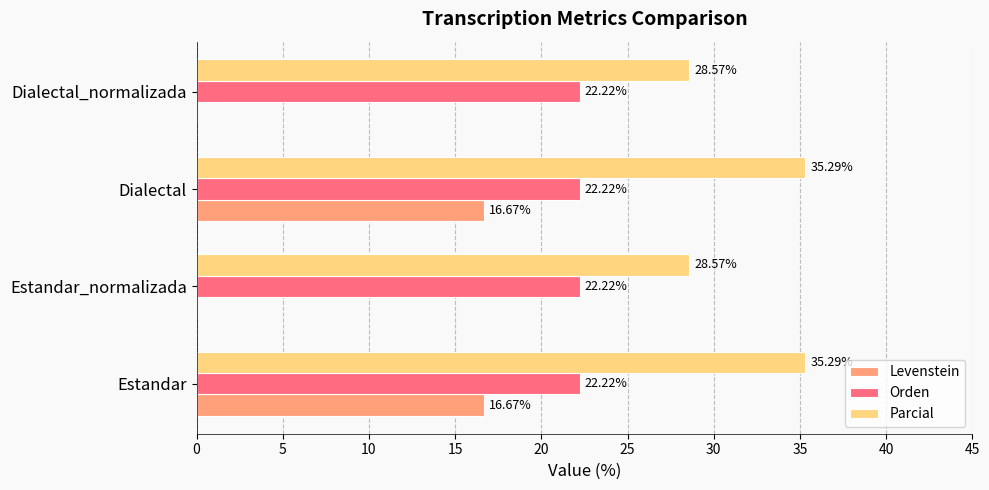

What are all the series names shown in the legend?

Levenstein, Orden, Parcial